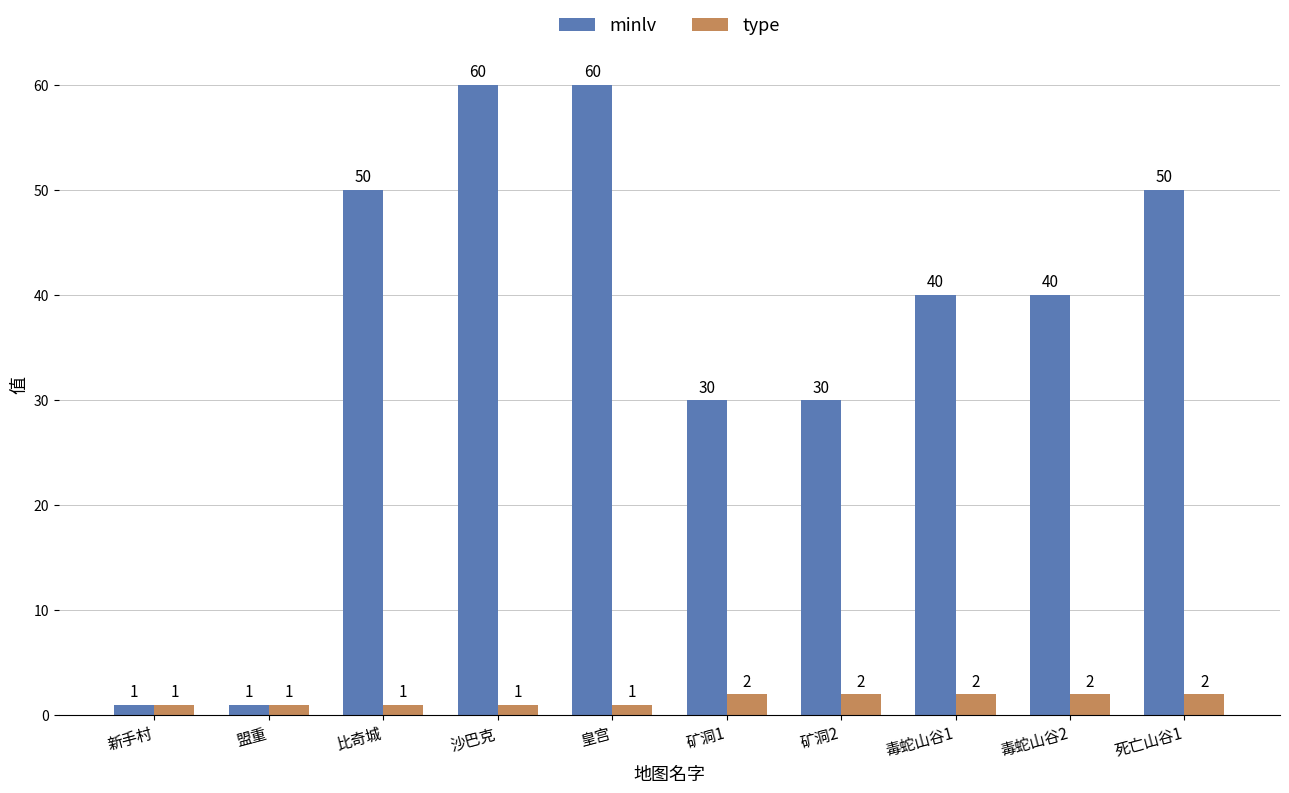

Count the number of data series in this chart.

2